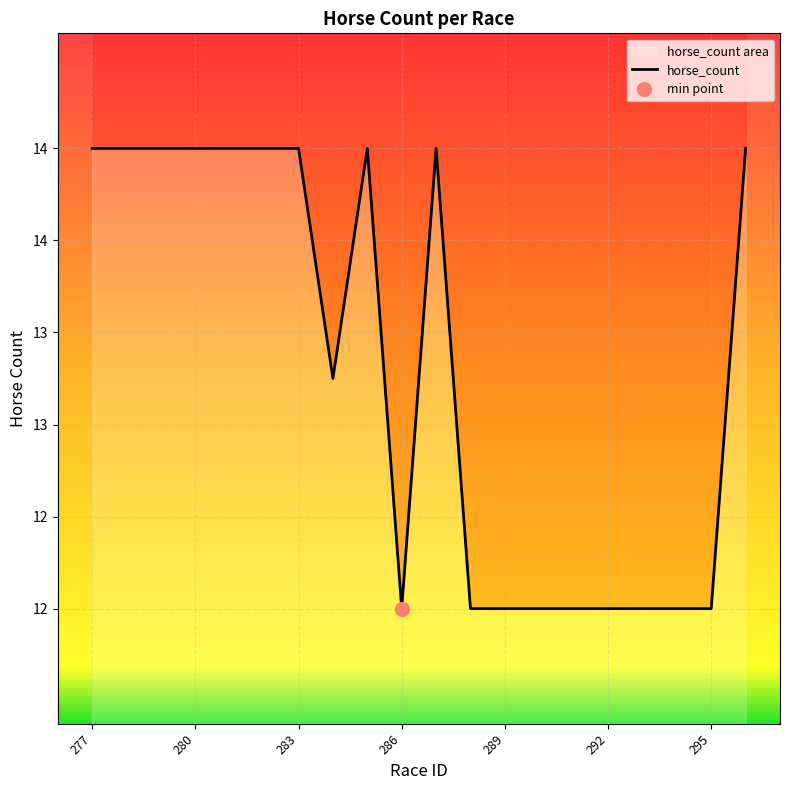

What is the sum of all values?

261